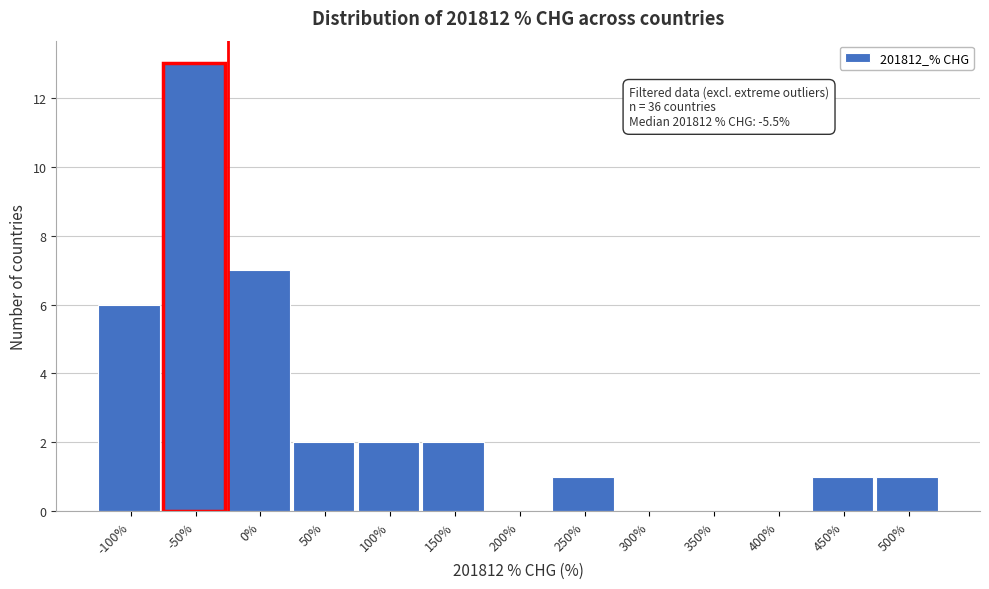

Reading right to left, extract all data points from this chart.

500%=1	450%=1	400%=0	350%=0	300%=0	250%=1	200%=0	150%=2	100%=2	50%=2	0%=7	-50%=13	-100%=6